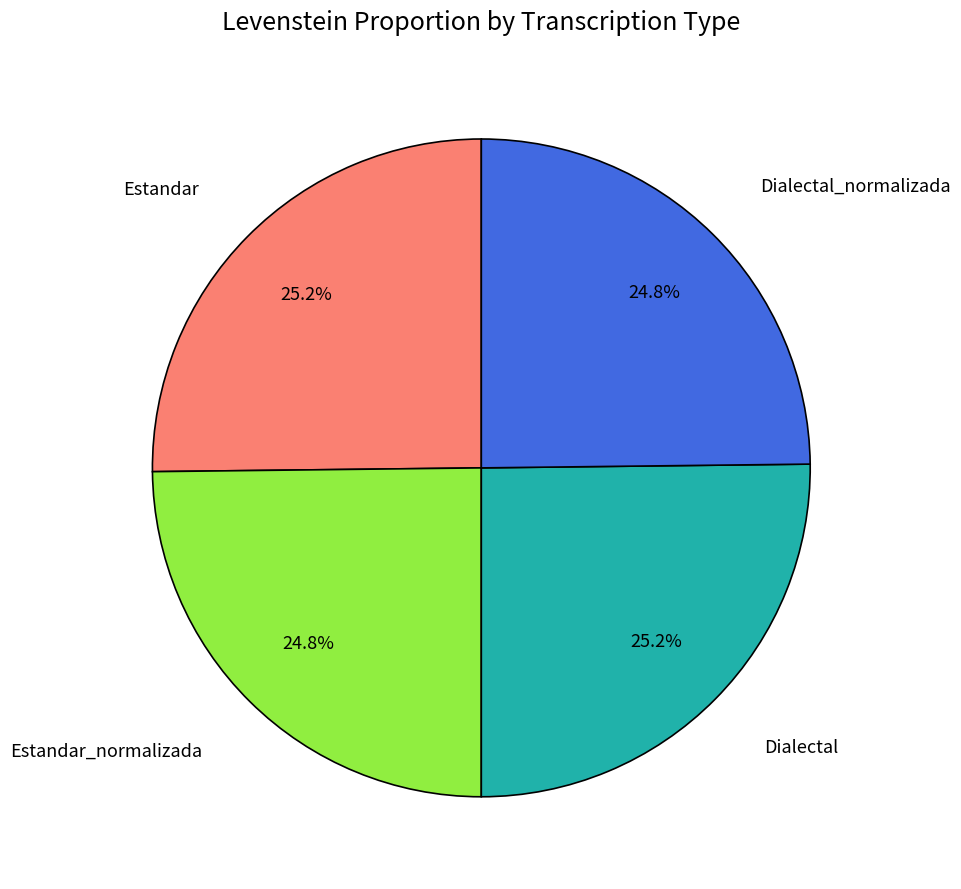

Does any single category account for the majority?

No